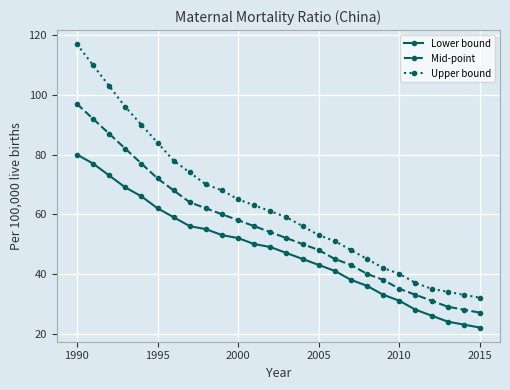

What is the minimum value shown in the chart?

22